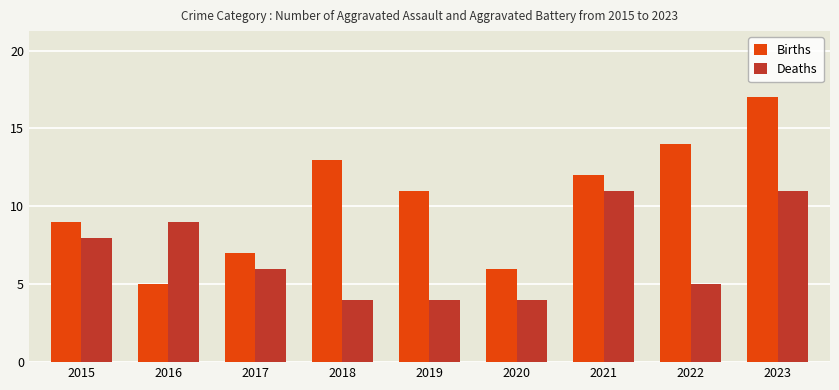

What is the total value across all series at 2022?

19